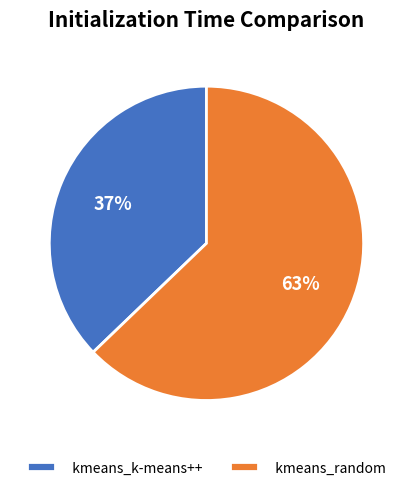

Rank the categories by value from lowest to highest.

kmeans_k-means++, kmeans_random